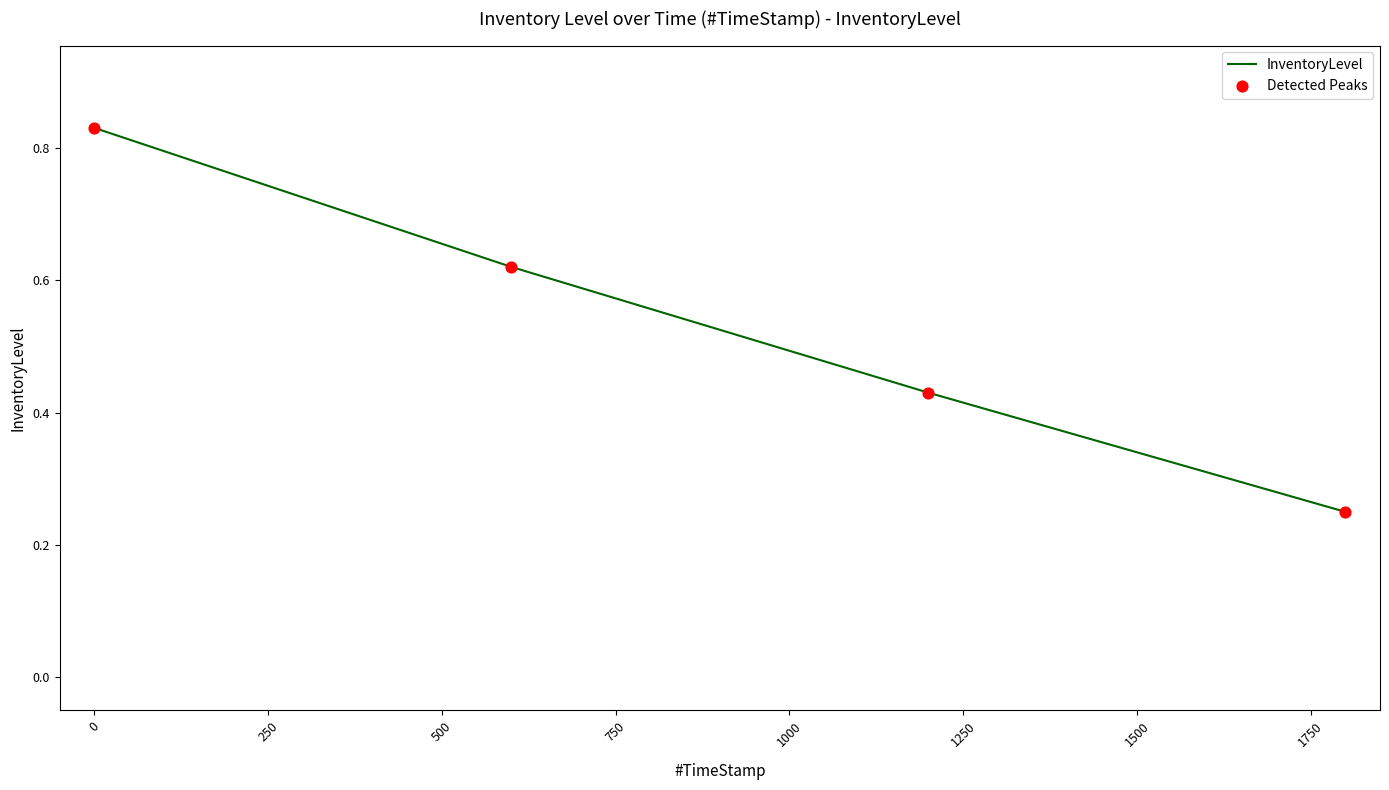

Count the values in the range 0 to 1.

4